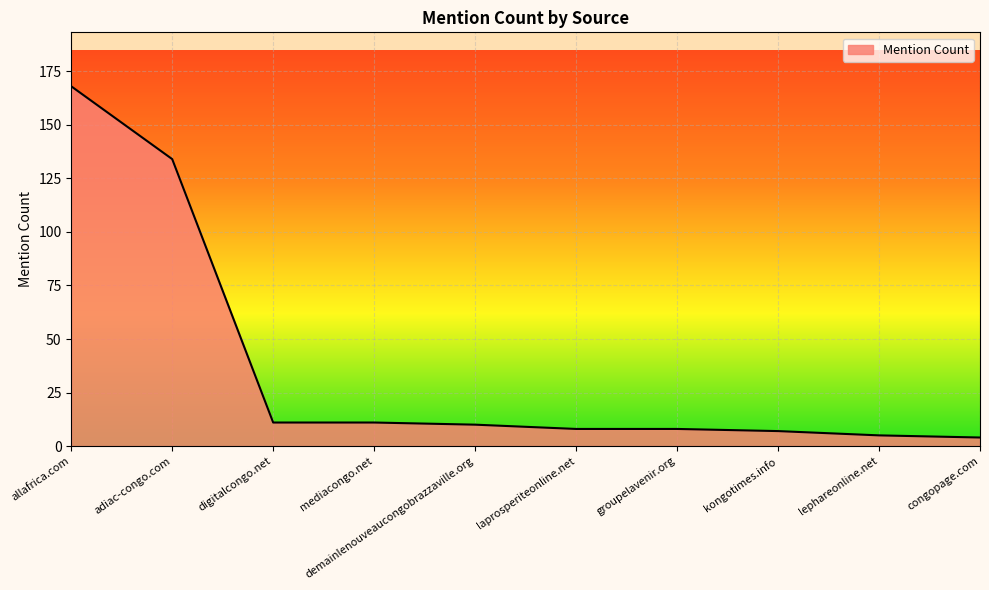

Reading left to right, what are all the values shown in this chart?

168	134	11	11	10	8	8	7	5	4